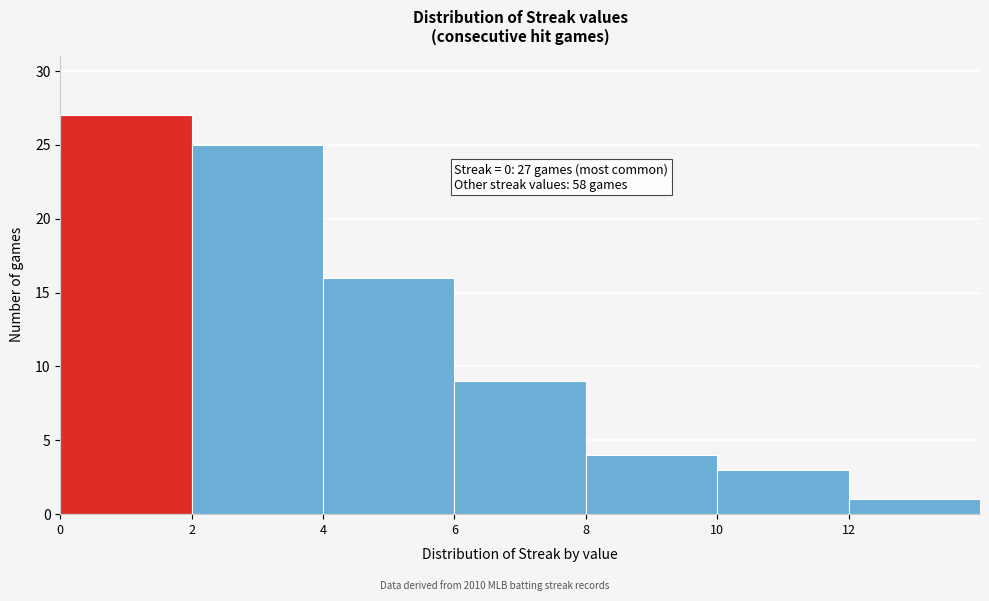

Over which range of the x-axis is the bar tallest?

0 to 2